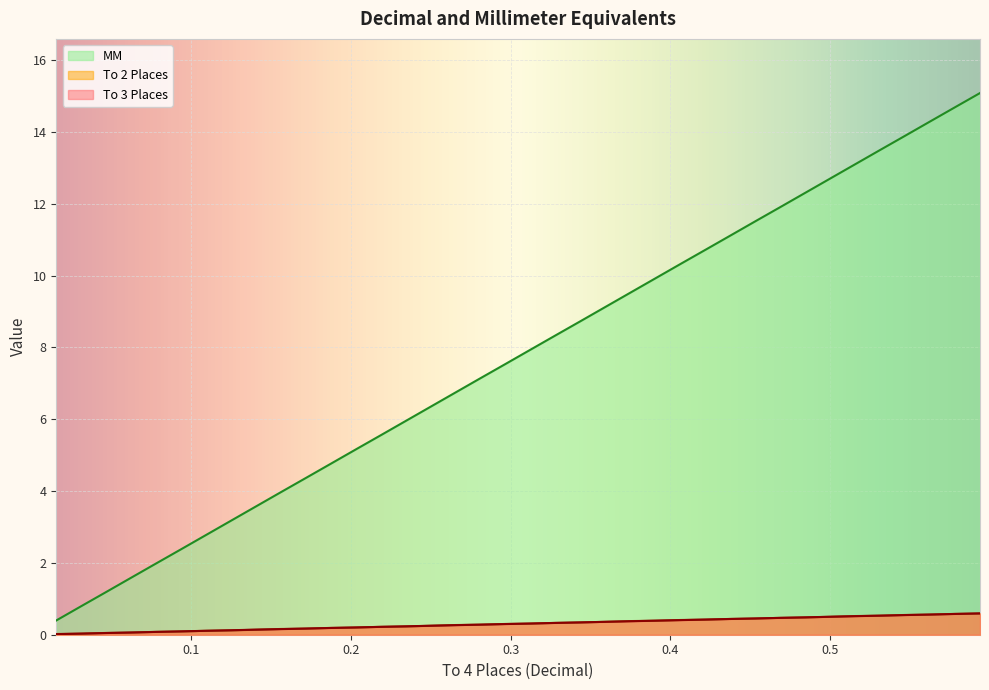

What is the highest value of the To 3 Places series?

0.6